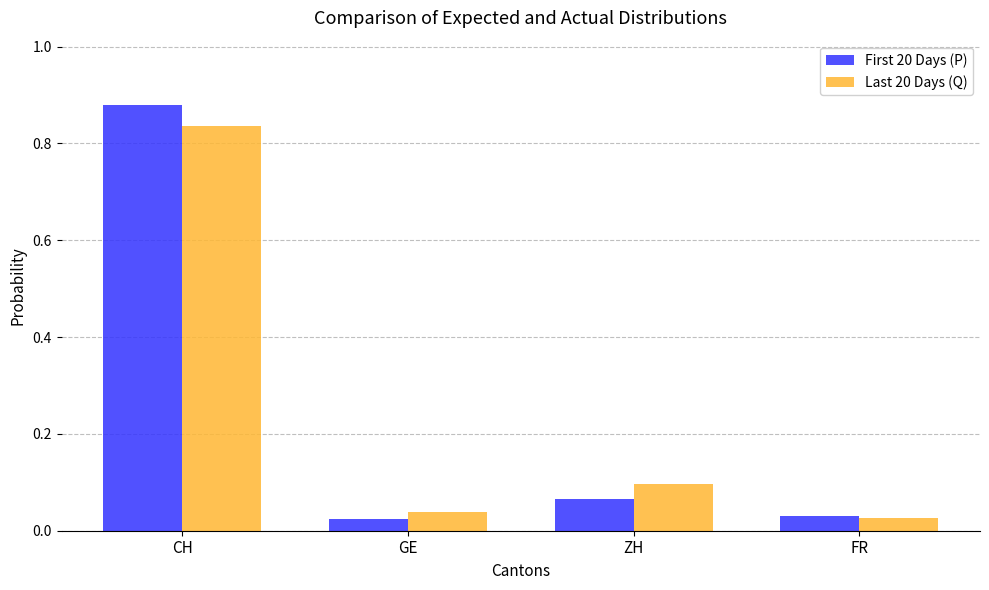

At how many categories does at least one series exceed 0?

4